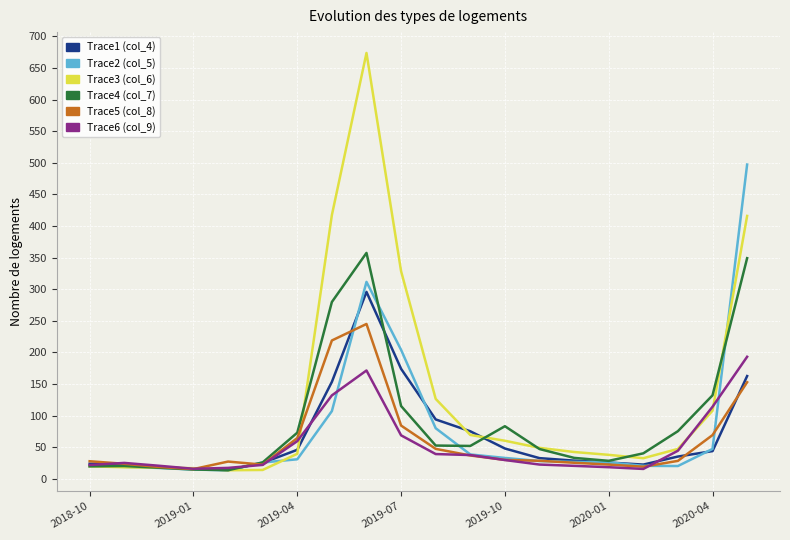

What is the lowest value of the Trace5 (col_8) series?

15.5